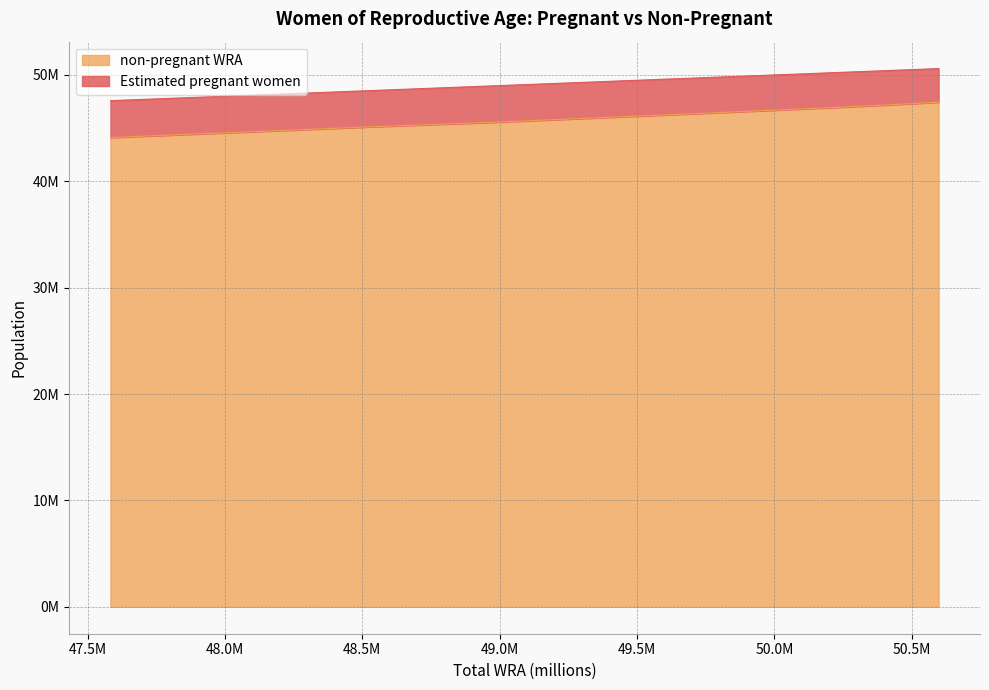

Reading left to right, list all the values displayed in this chart.

47583000=44117083.0	48063000=44626029.7	48531000=45126664.4	48972000=45547676.9	49362000=45974542.5	49691000=46342716.2	49984000=46670647.8	50213000=46936719.0	50383000=47145851.8	50509000=47312952.5	50598000=47444879.1